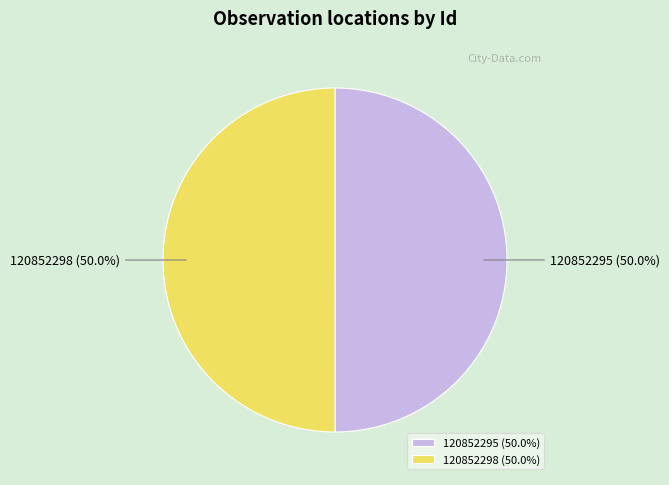

Combined, do 120852295 and 120852298 account for over 50%?

Yes